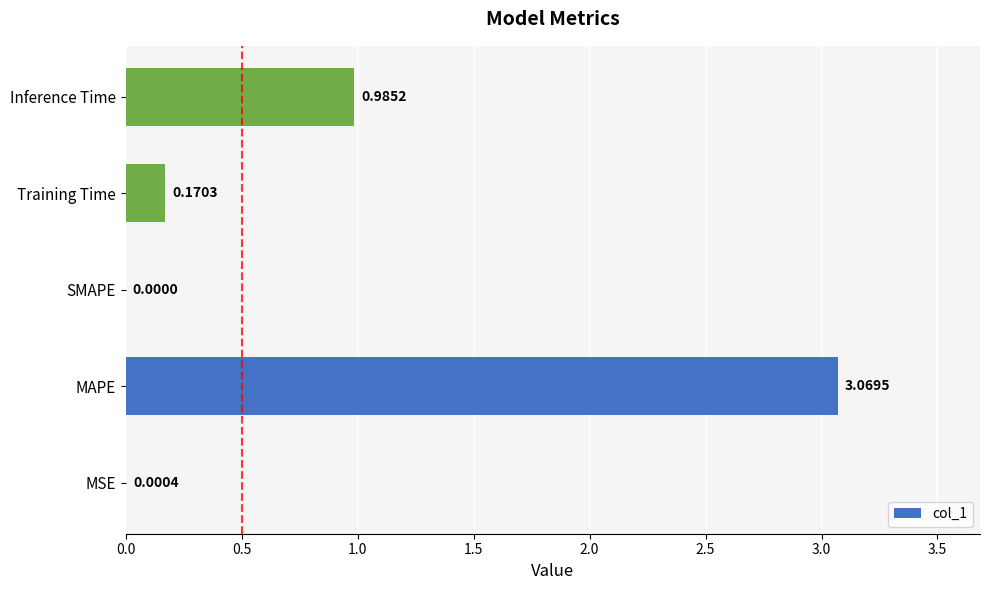

How many values are above zero?

4